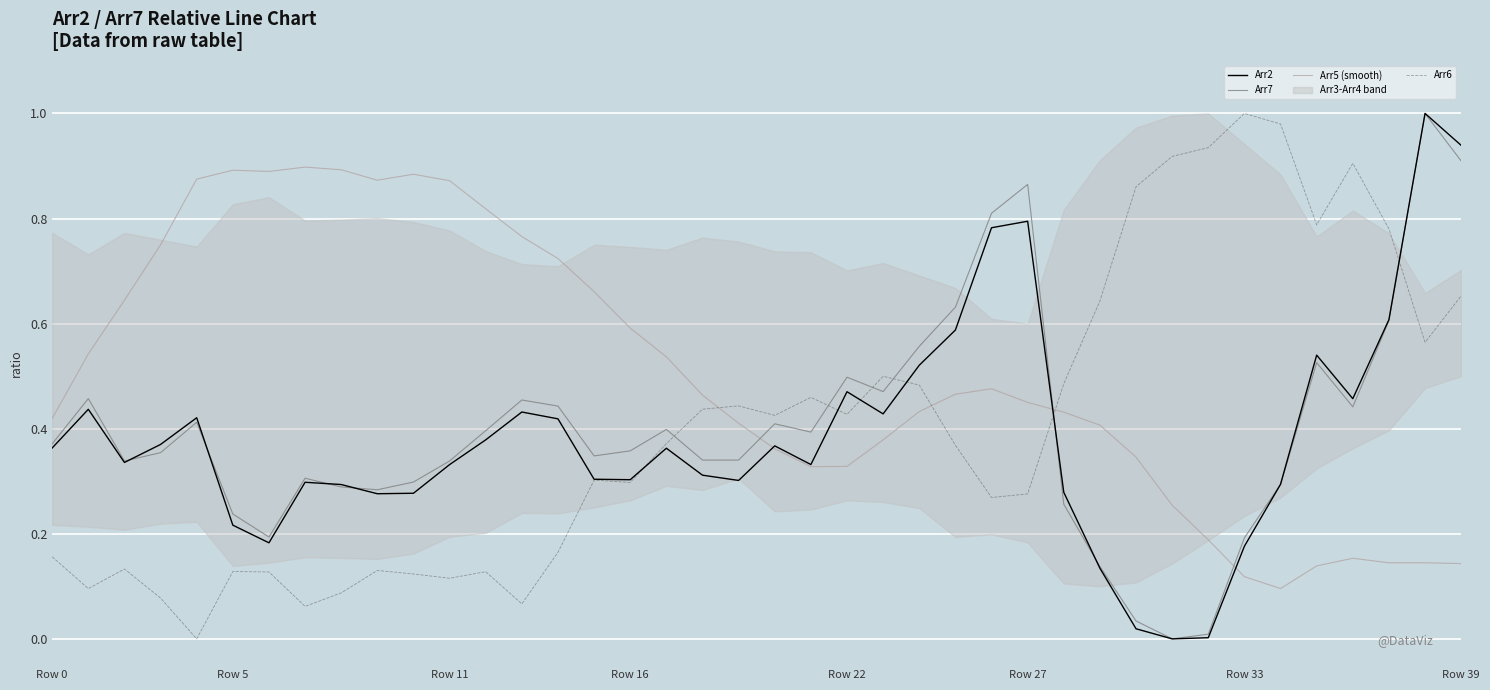

Which series has the widest spread of values?

Arr2